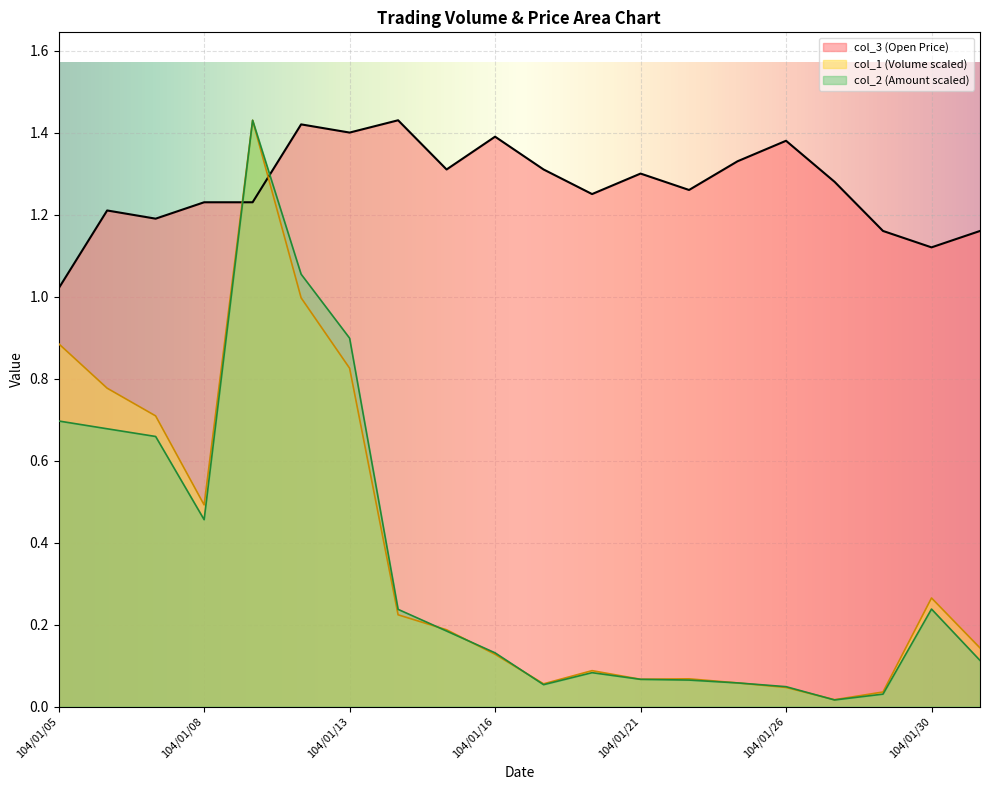

True or false: col_3 has more than 2 interior local peaks.

True